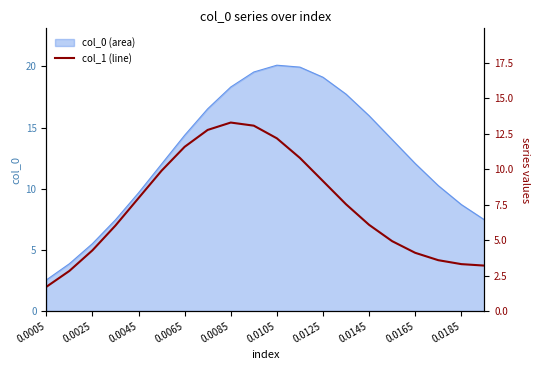

Which label corresponds to the smallest value in the chart?

0.0005